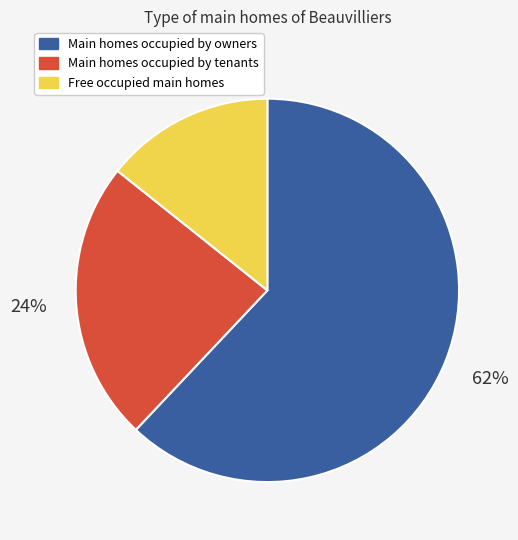

The Free occupied main homes slice represents 14% of the pie. True or false?

True